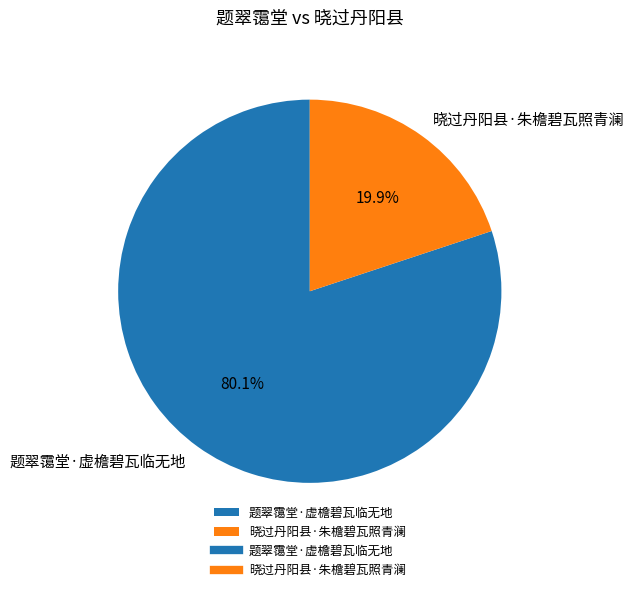

How many slices are in this pie chart?

2